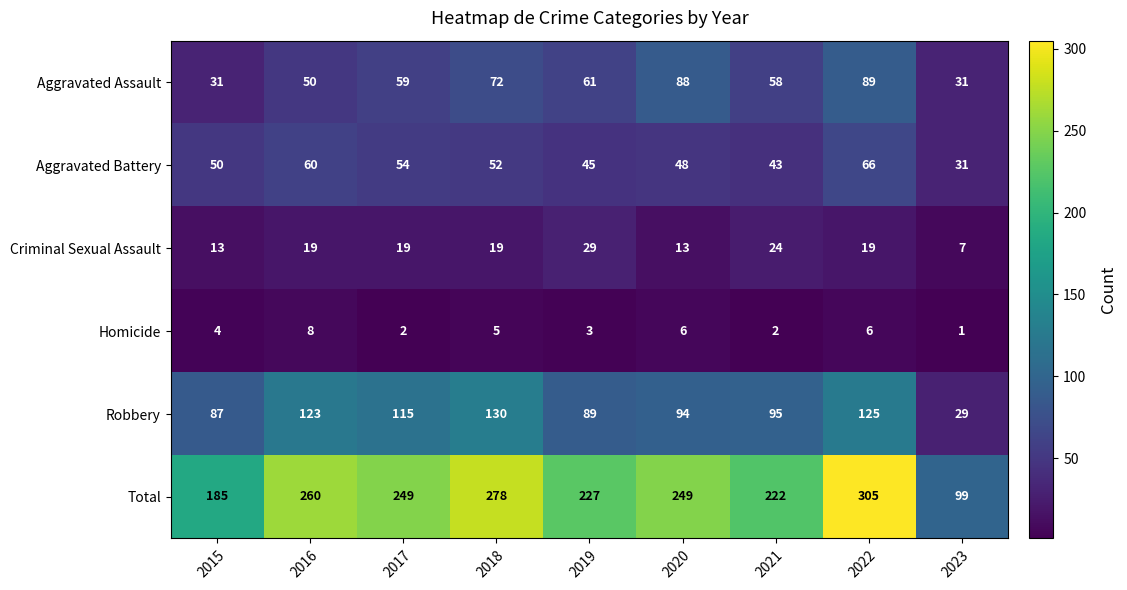

What is the difference between the Criminal Sexual Assault values at 2017 and 2020?

6